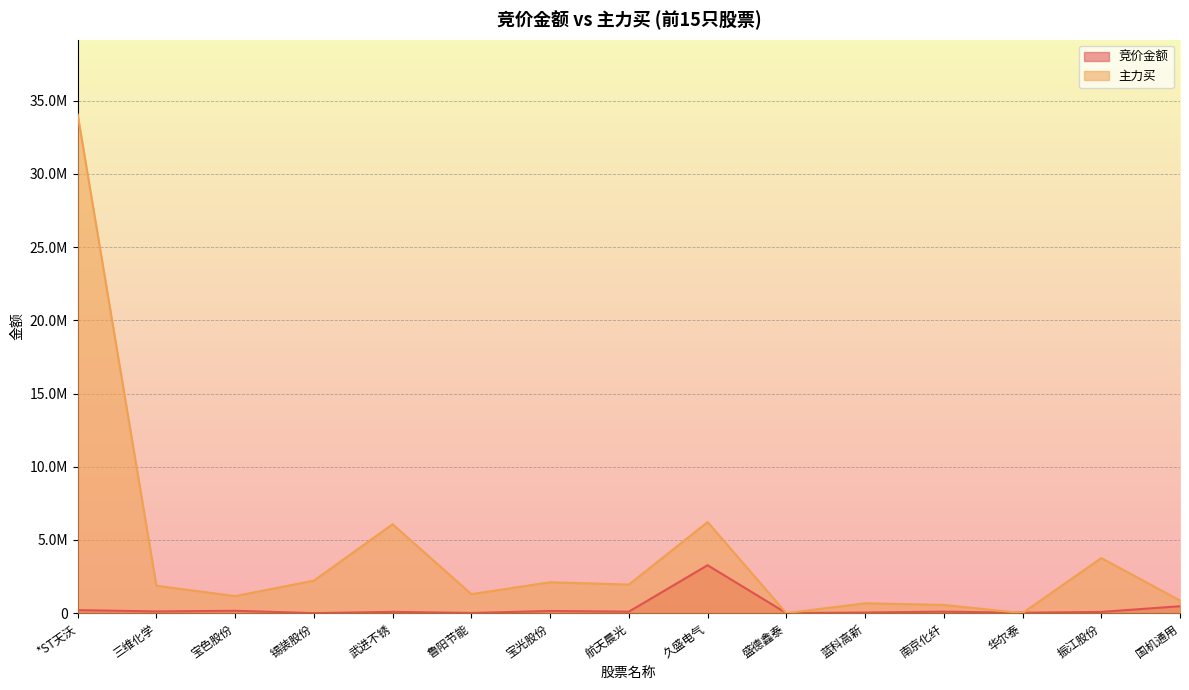

Does the chart display data point markers on the line(s)?

No